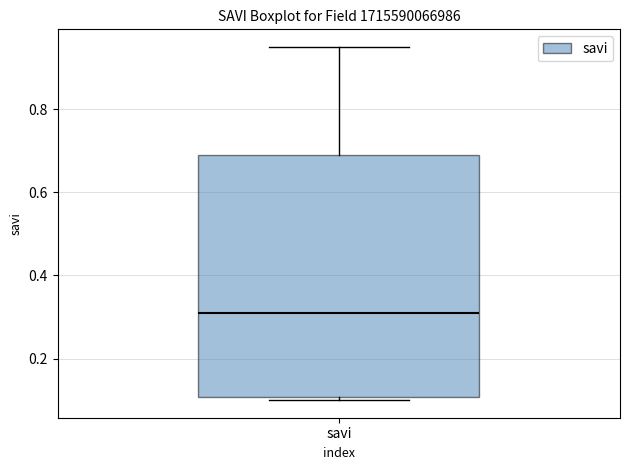

Transcribe this box plot: give where the median line is, the range the box spans, and where the two whiskers end, as read against the y-axis. The values are not printed on the chart, so give them approximately, as read against the axis.

median 0.32, box 0.10 to 0.70, whiskers 0.10 (just below the box's lower edge) to 0.96